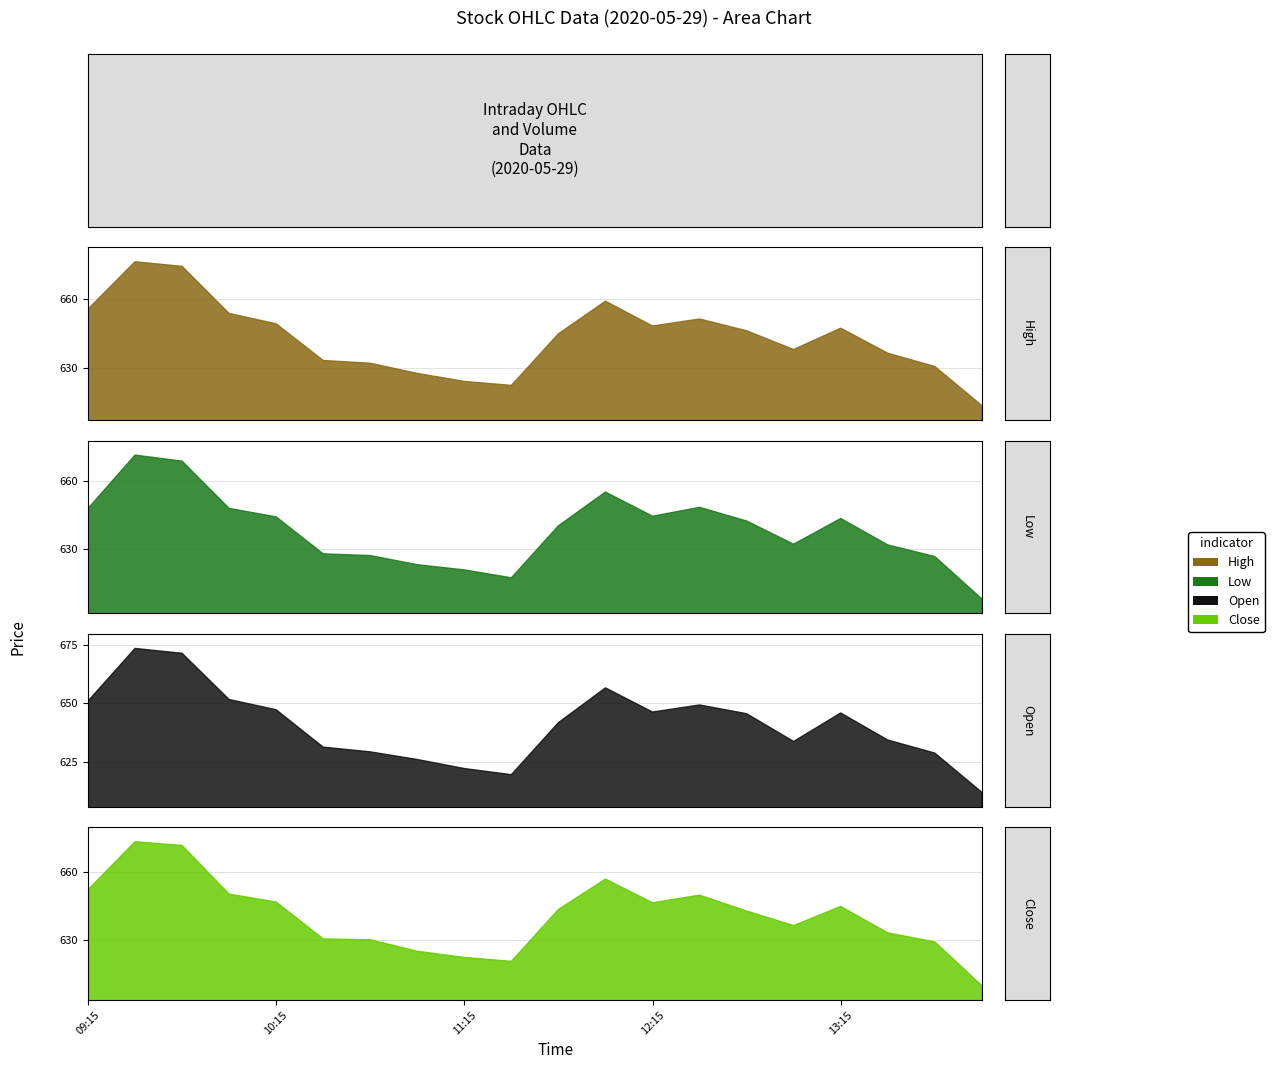

The value of Low at 10:00 is 409.5. True or false?

False